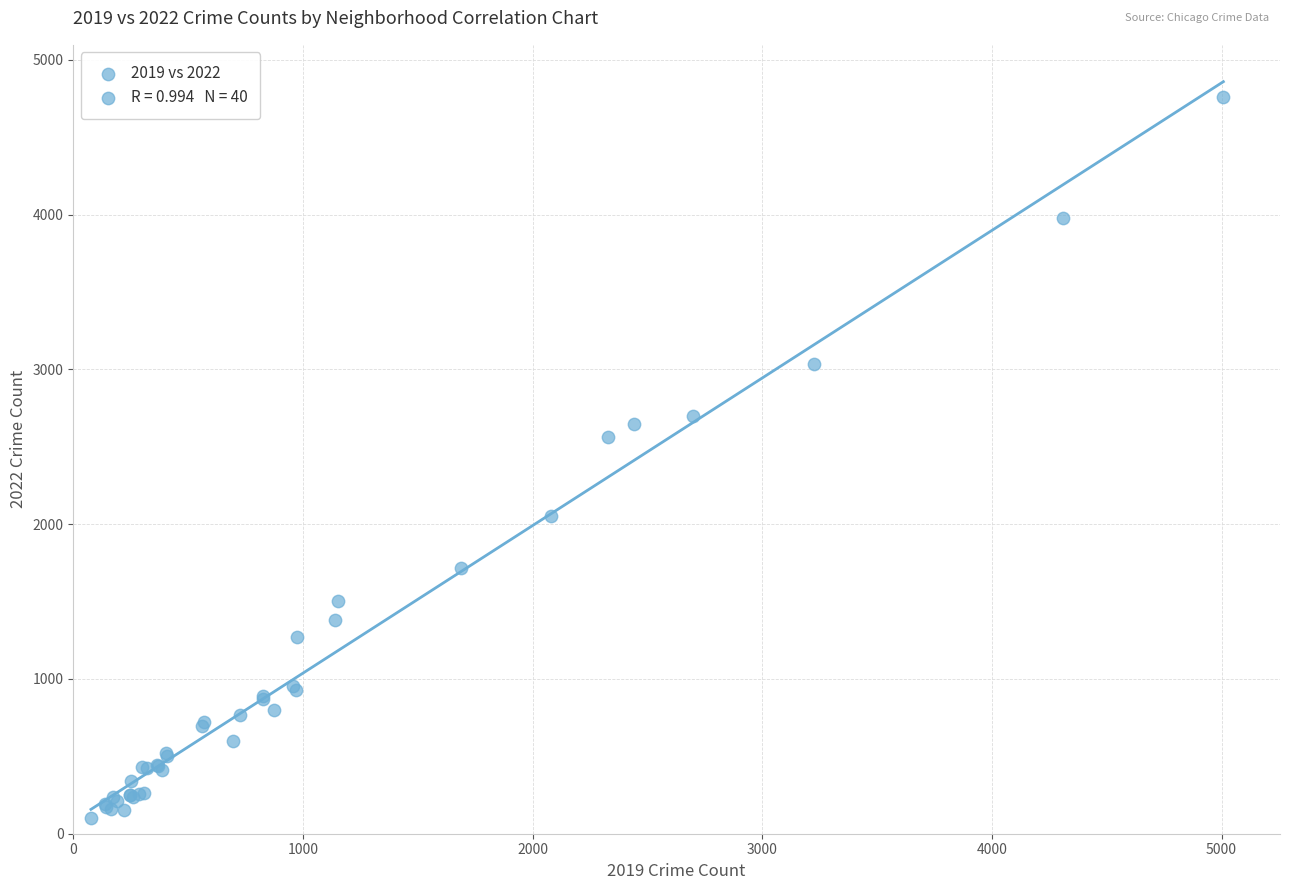

What Y value in the scatter plot is closest to 2430?

2566